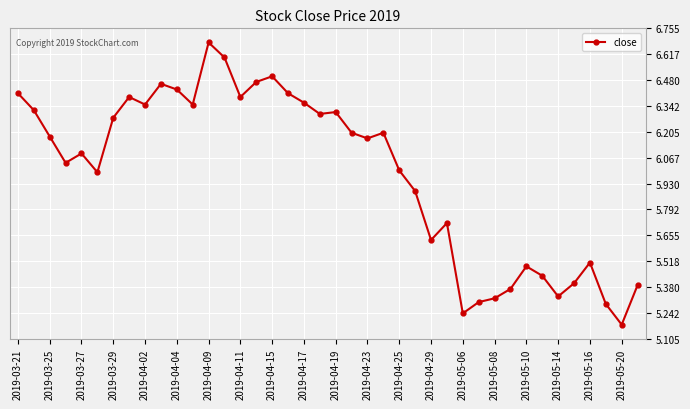

What is the value of the 37th point from the left?

5.5